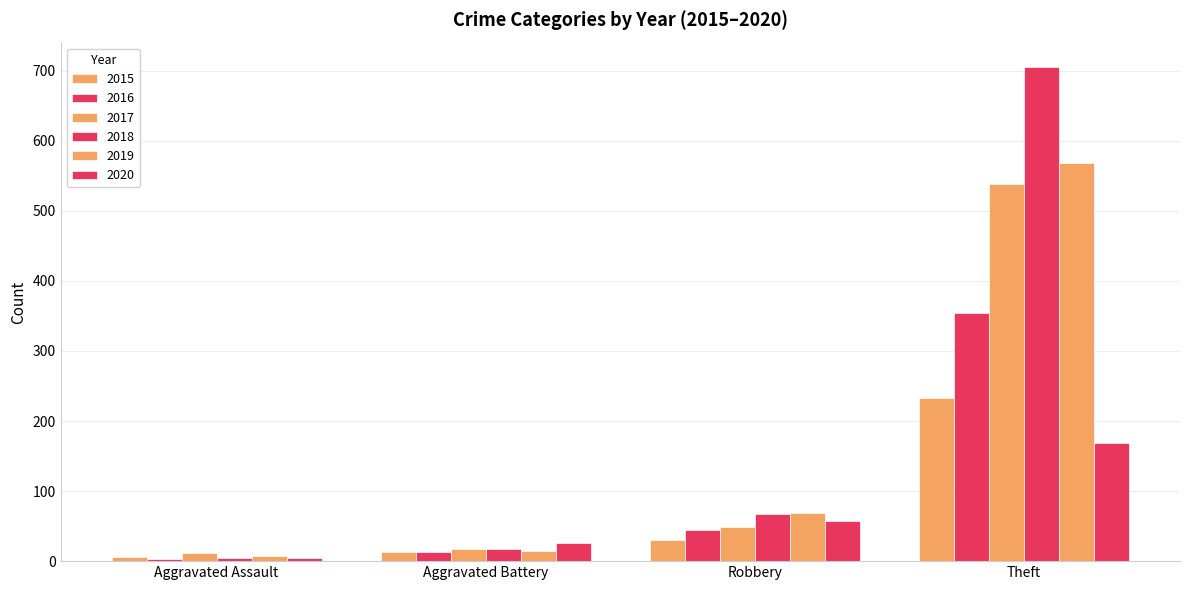

How many 2020 values are between 26 and 168?

3